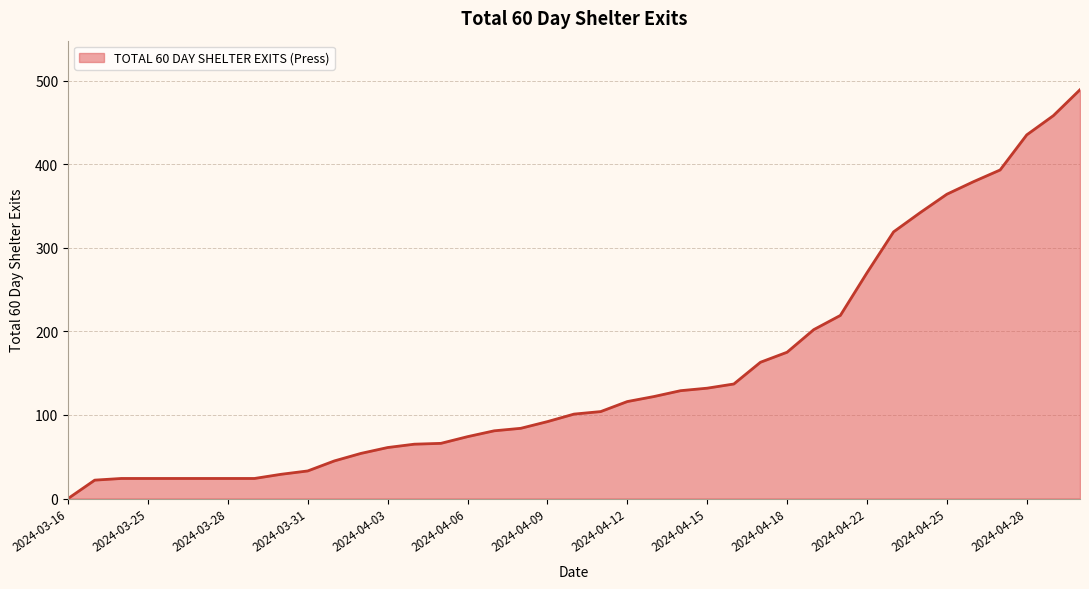

What is the maximum value shown in the chart?

489